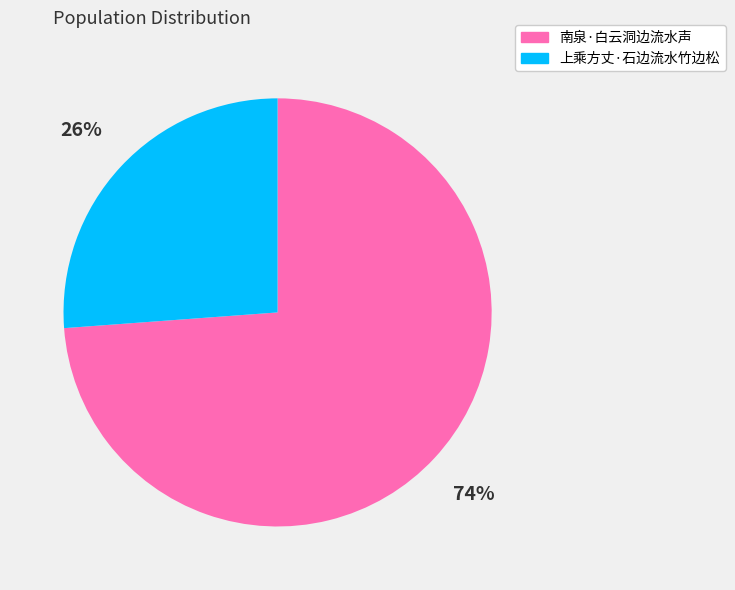

The 上乘方丈·石边流水竹边松 slice represents 26% of the pie. True or false?

True